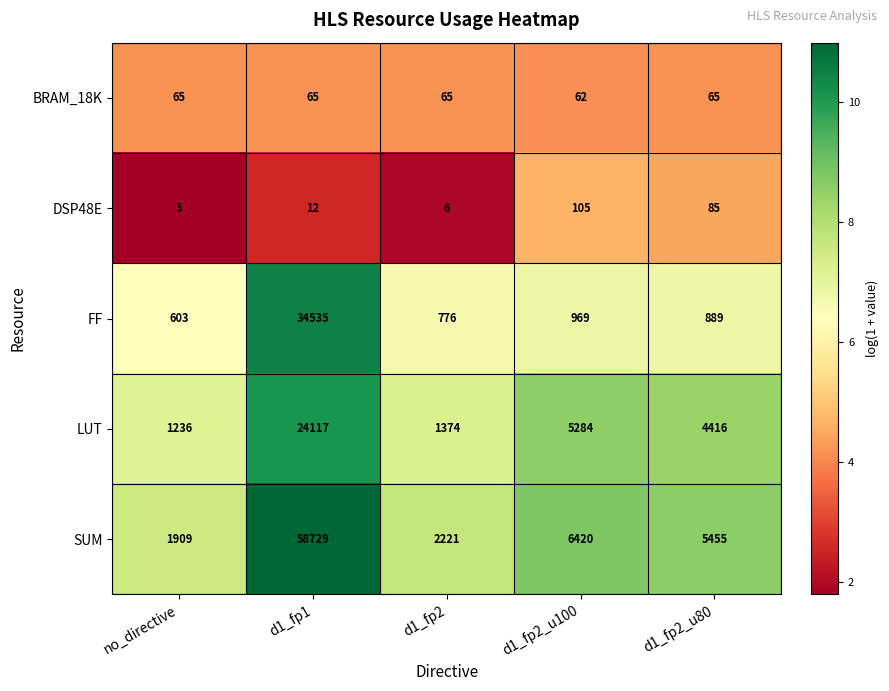

Which series has the largest total across all categories?

SUM